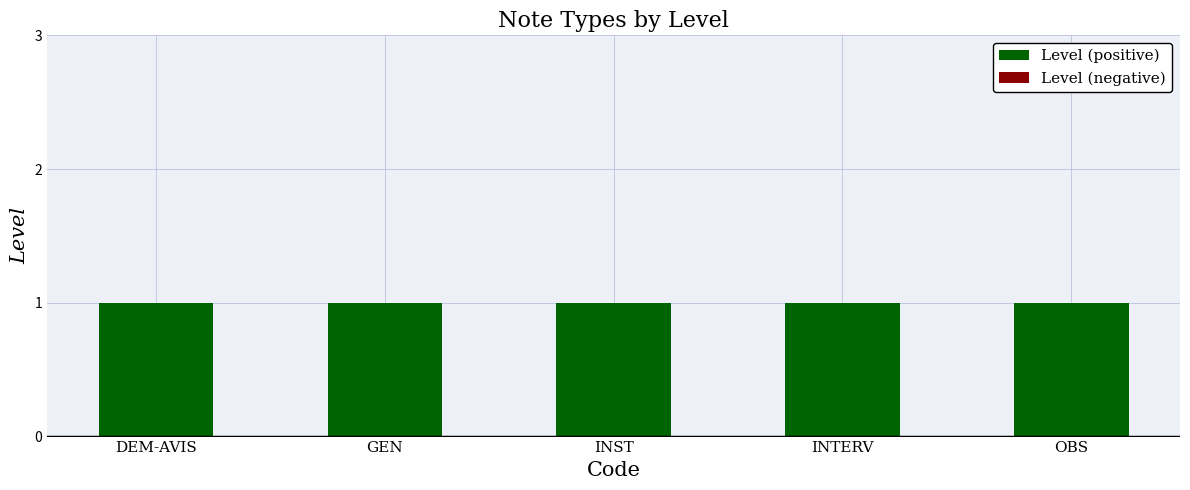

Rank the series by their maximum value, from lowest to highest.

Level (negative), Level (positive)